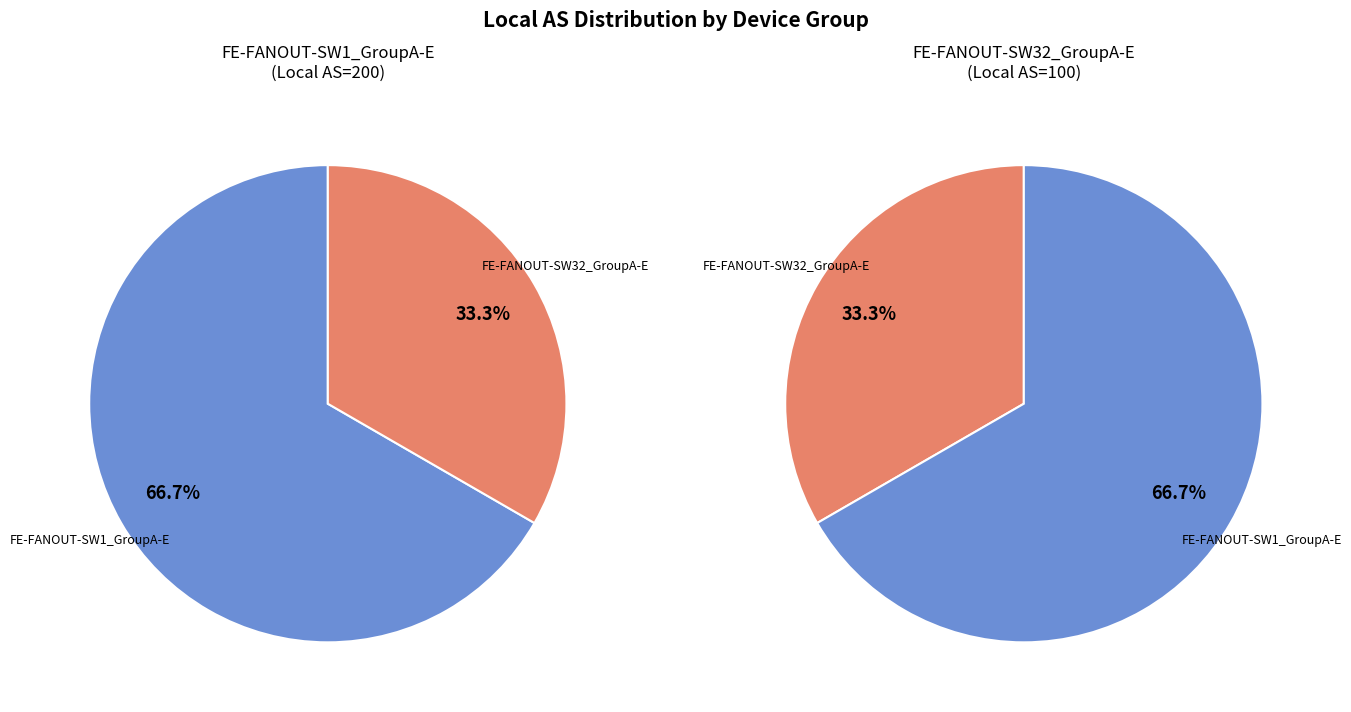

What percentage is NOT represented by FE-FANOUT-SW32_GroupA-E?

66.7%